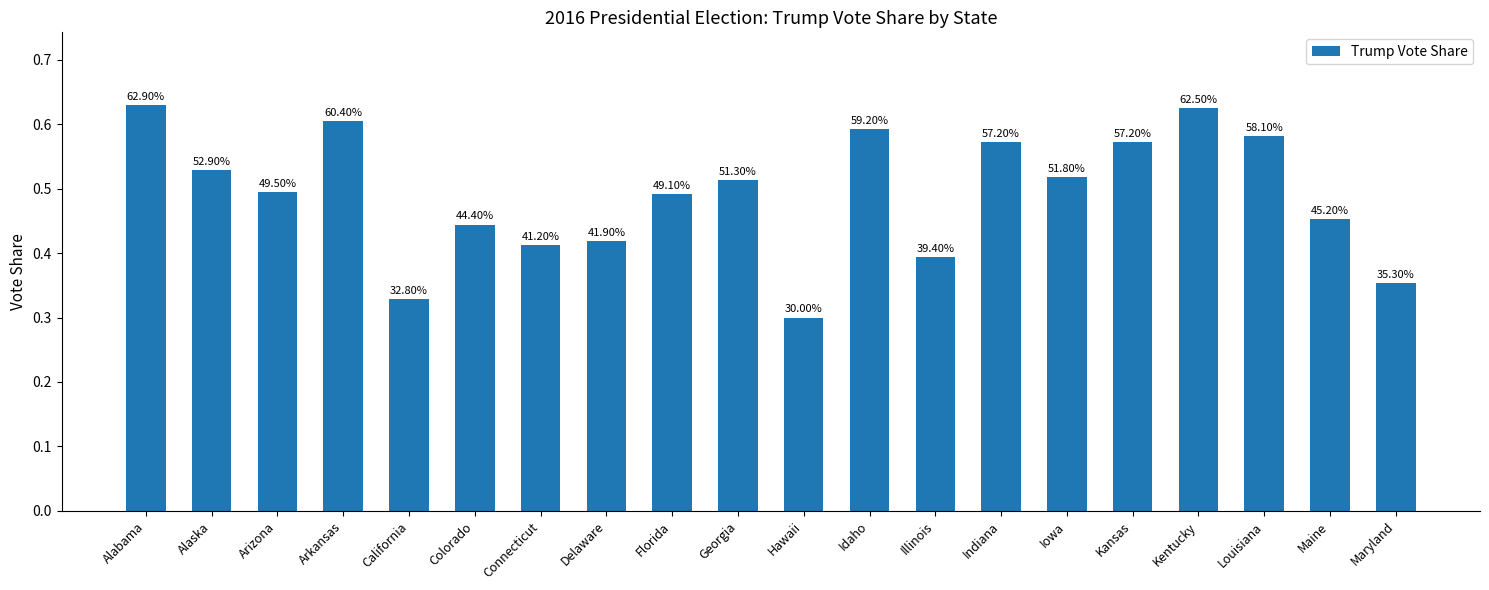

How many bars are there in total?

20